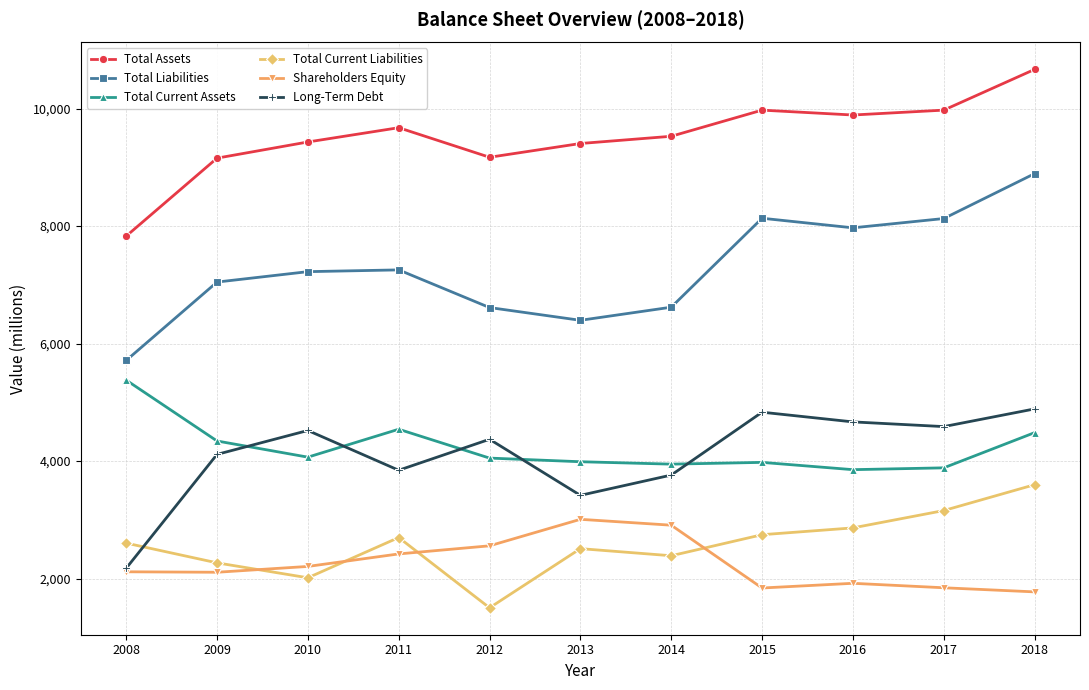

True or false: Long-Term Debt and Total Liabilities intersect in this chart.

False